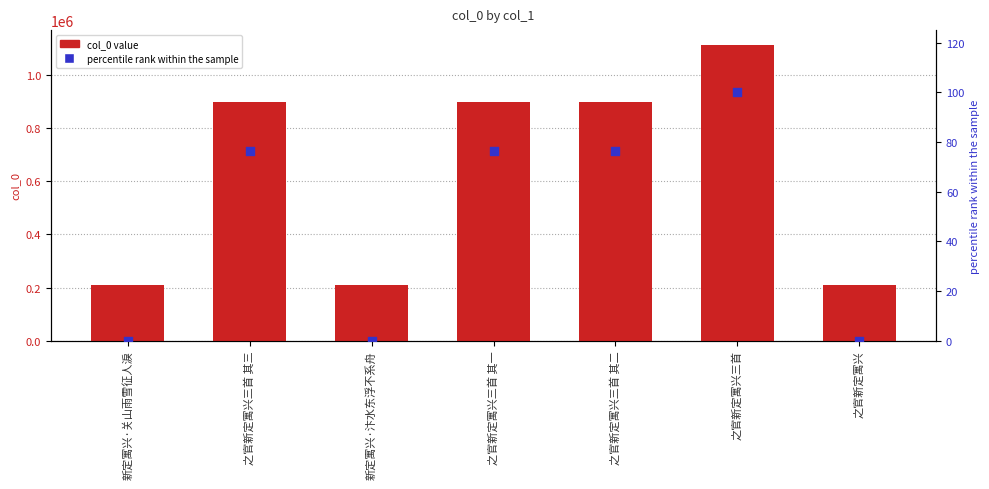

At which category is the sum across all series the highest?

之官新定寓兴三首